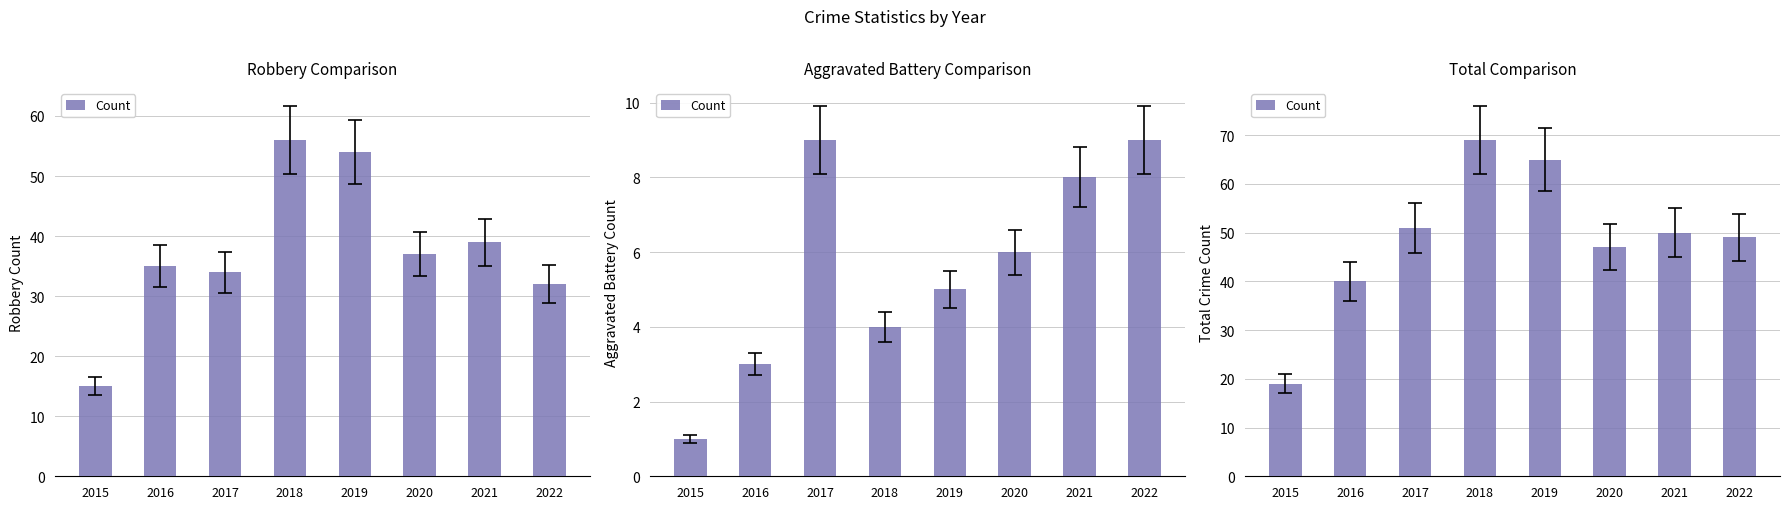

List the labels in order of value, largest first.

2018, 2019, 2017, 2021, 2022, 2020, 2016, 2015